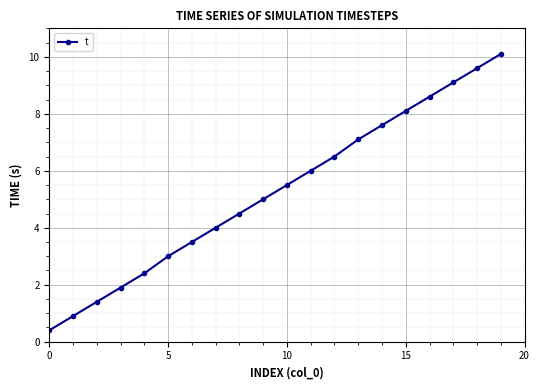

What is the value of the 3rd point from the left?

1.4